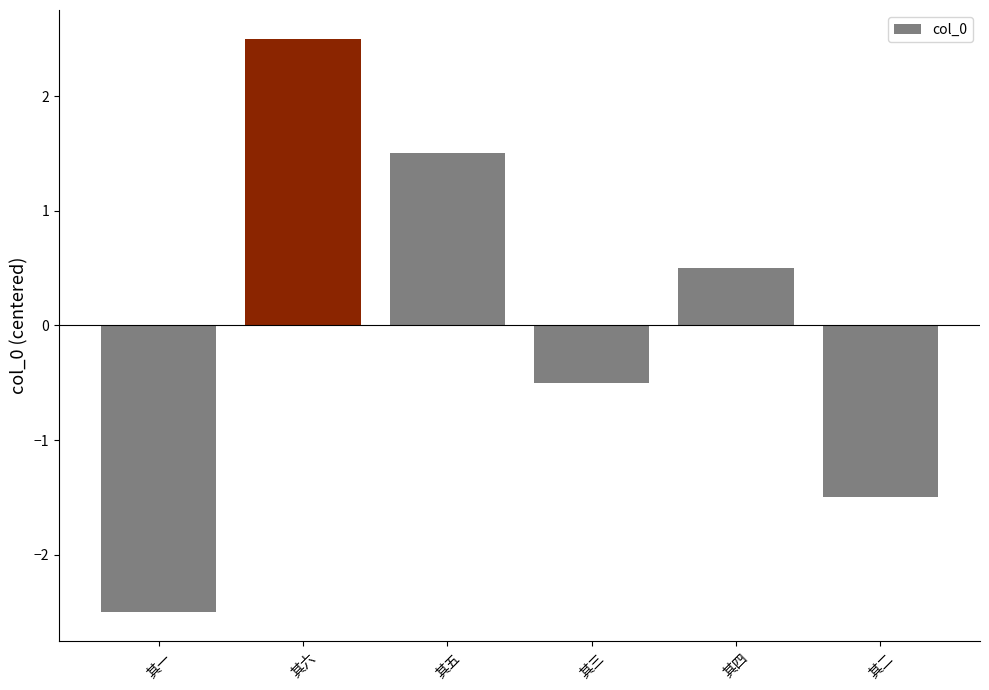

What is the difference between the values at 其四 and 其一?

3.0